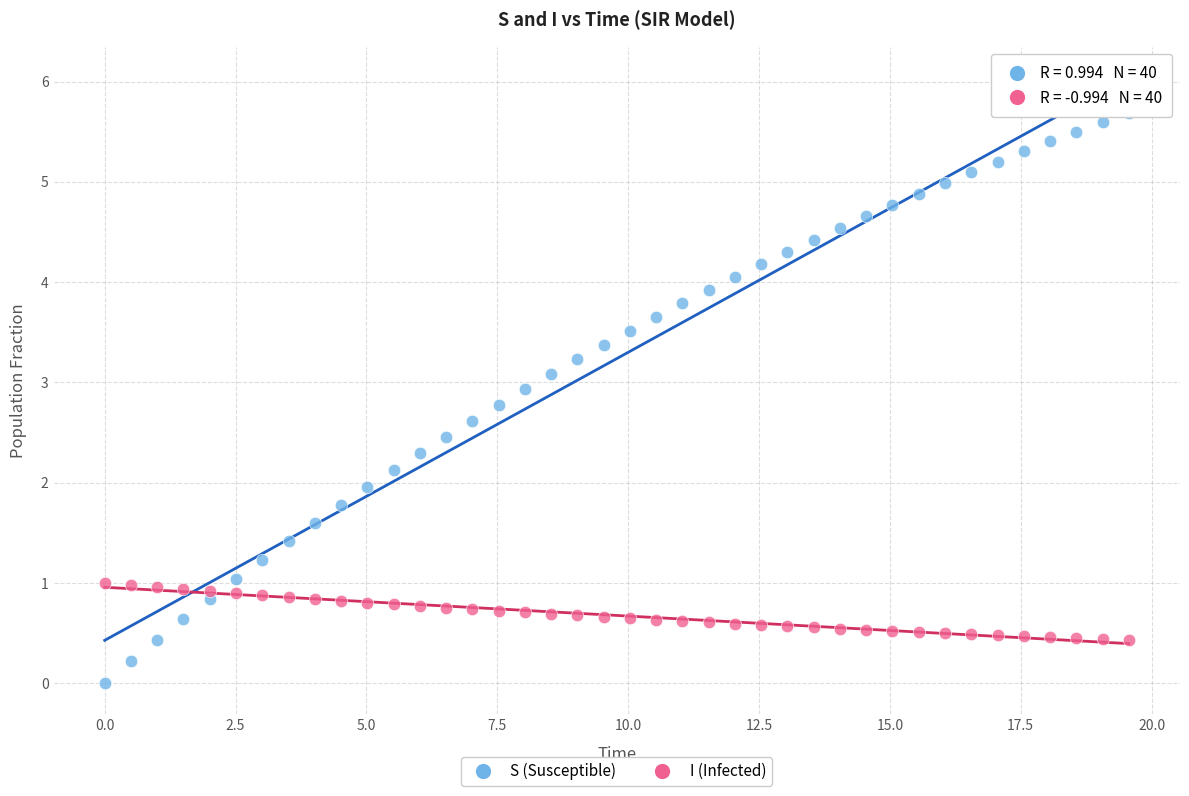

Which series has the largest Y range (max minus min)?

S (Susceptible)